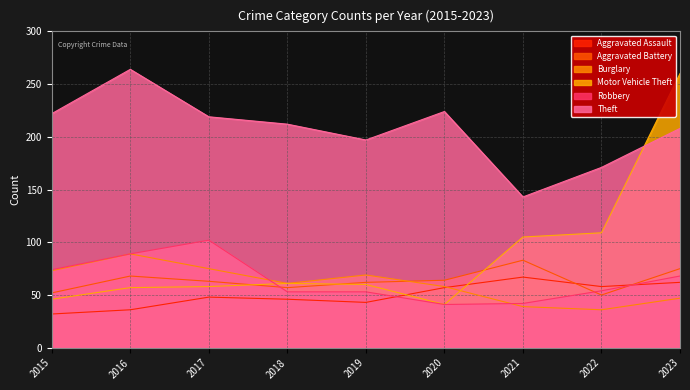

What is the greatest value displayed?

264